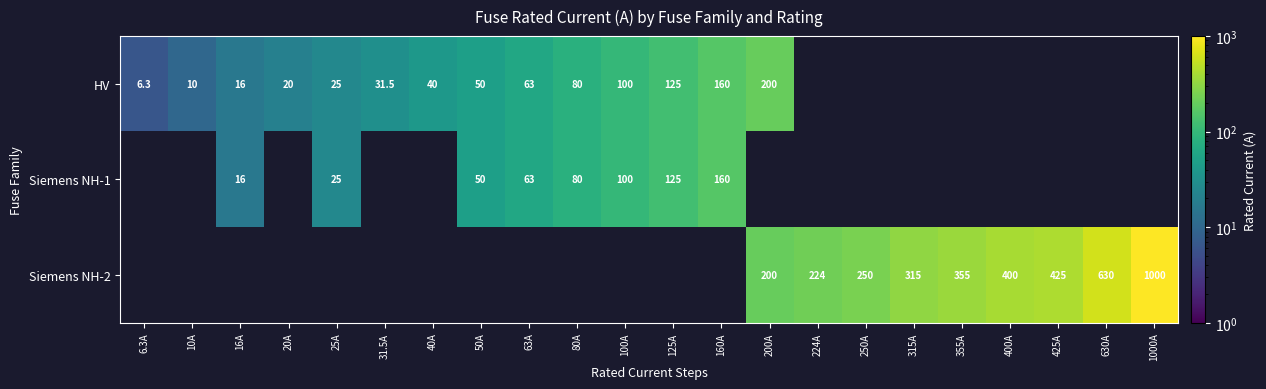

Is it true that HV equals 50.0 at 50A?

True